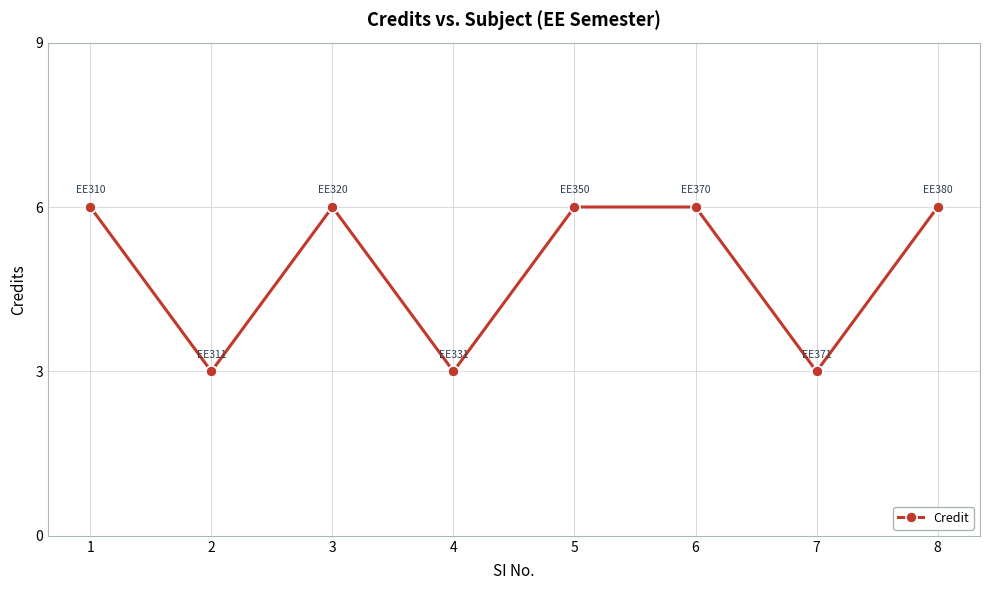

What is the minimum value shown in the chart?

3